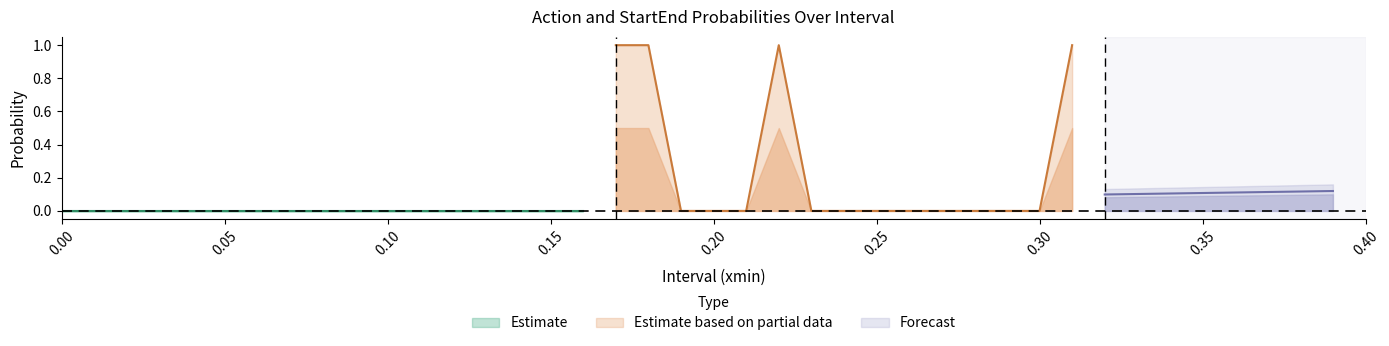

The value of Estimate at 0.00 is 0.0. True or false?

True